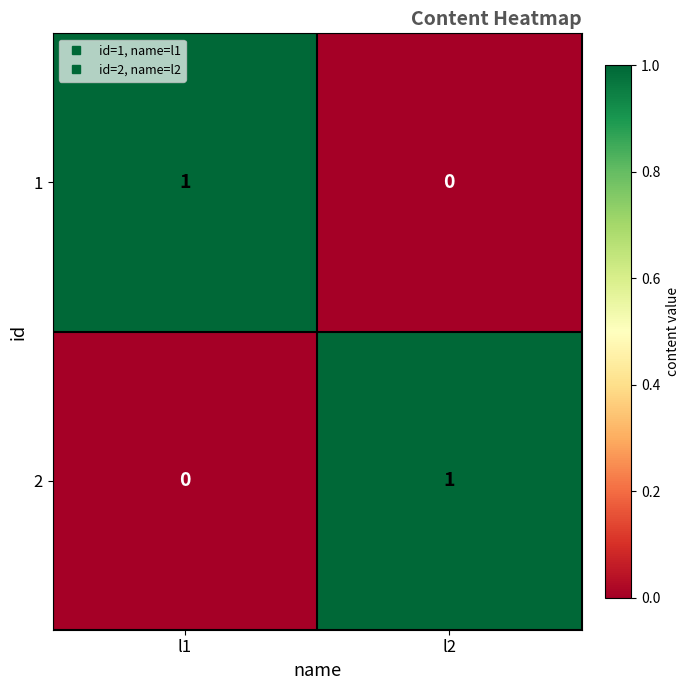

Rank the series at l2 from lowest to highest value.

1, 2